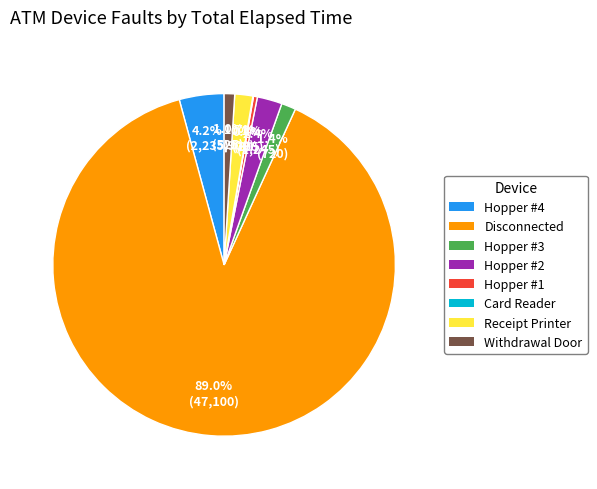

Is it true that Hopper #1 is 0% of the pie?

True